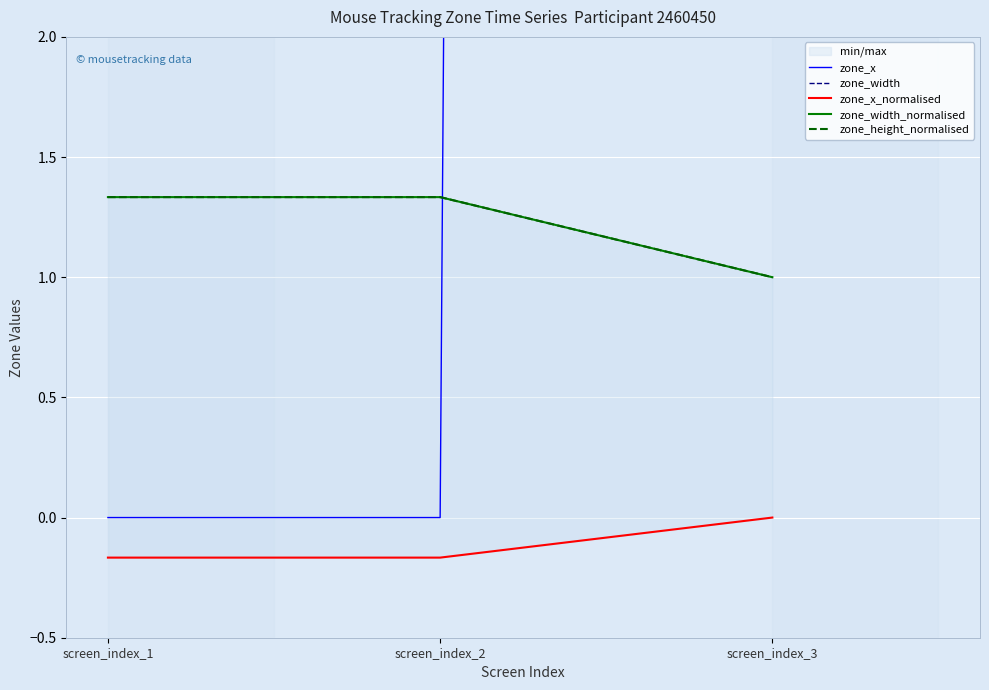

Which category has the highest value in the zone_x series?

screen_index_3